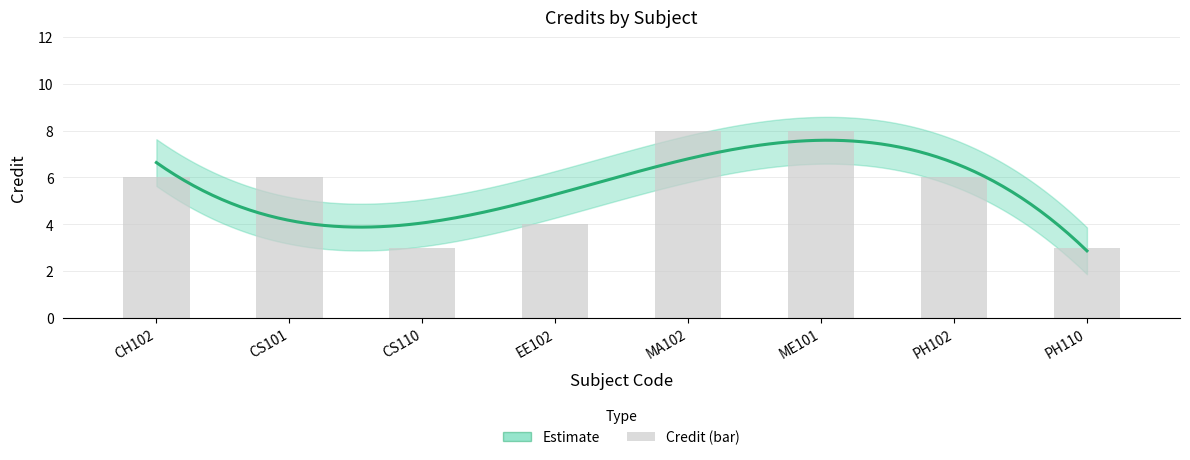

Where does the Credit_lower series first go above 5?

MA102